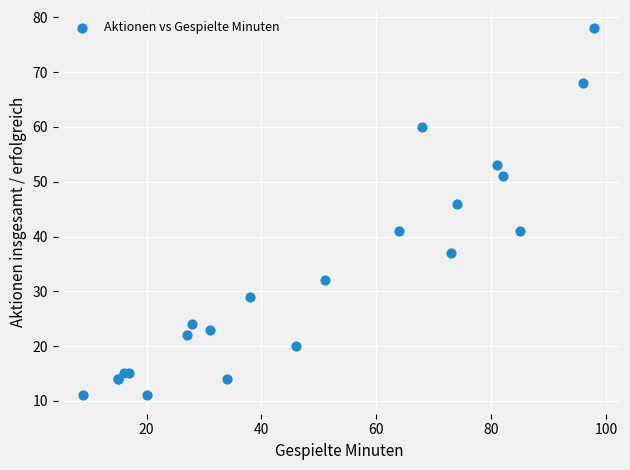

What Y value in the scatter plot is closest to 44?

46